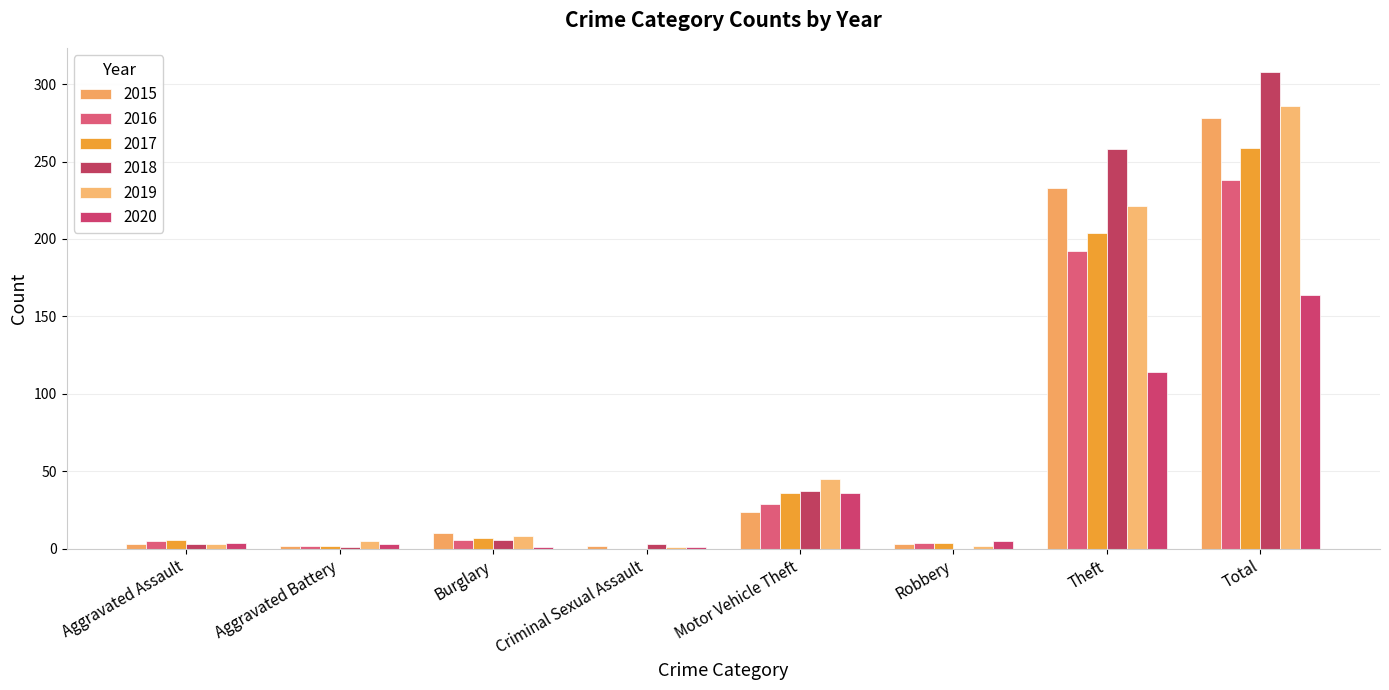

The 2015 series shows 2 at Aggravated Assault. True or false?

False